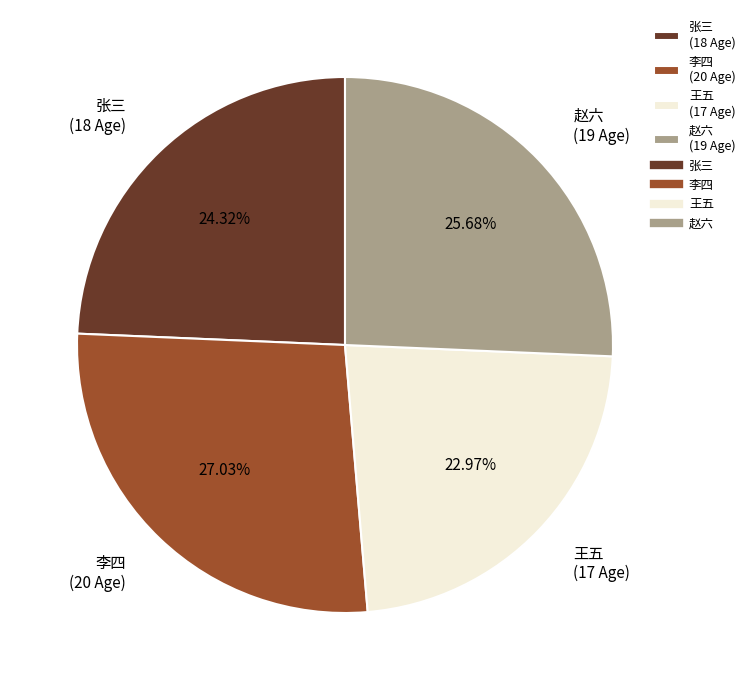

To the nearest percent, what is the average slice percentage?

25%